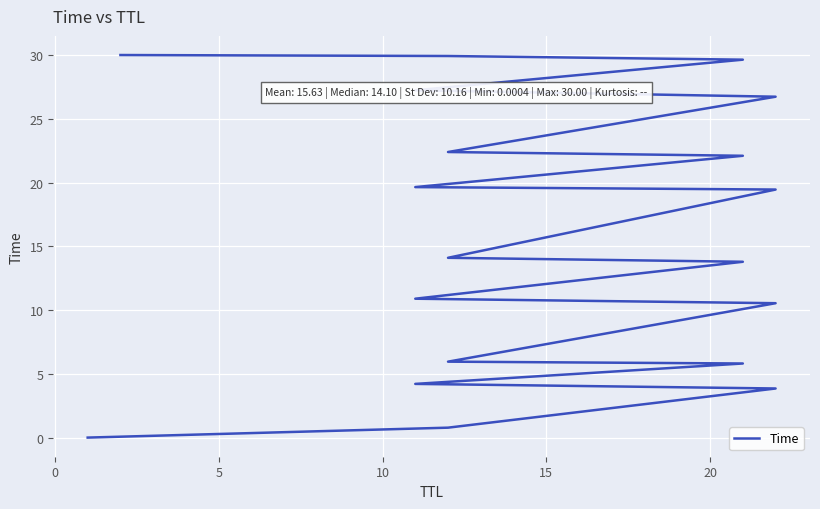

Reading left to right, extract all data points from this chart.

0.0	0.8	3.9	4.2	5.8	6.0	10.5	10.9	13.8	14.1	19.5	19.6	22.1	22.4	26.7	27.2	29.6	29.9	30.0